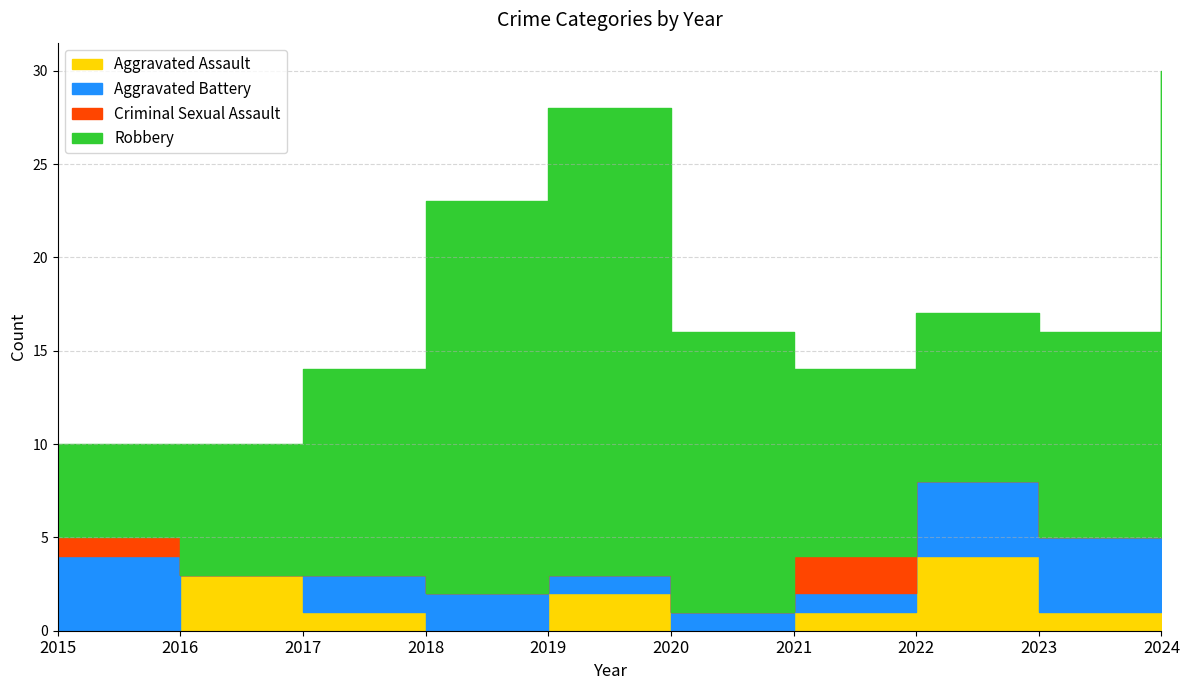

Which series ends up on top after the final intersection of Aggravated Assault and Aggravated Battery?

Aggravated Battery